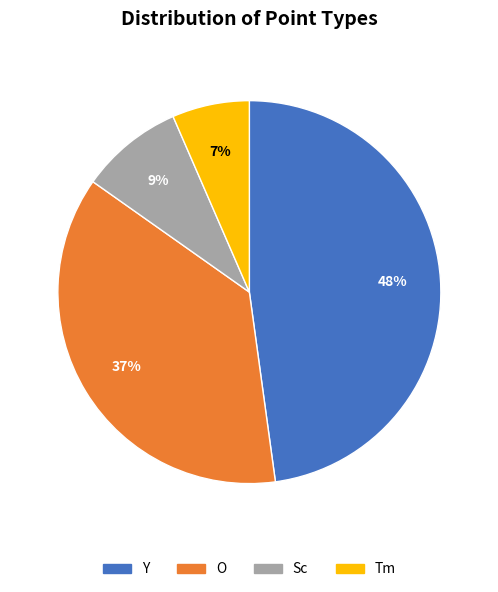

What is the smallest slice in the pie chart?

Tm